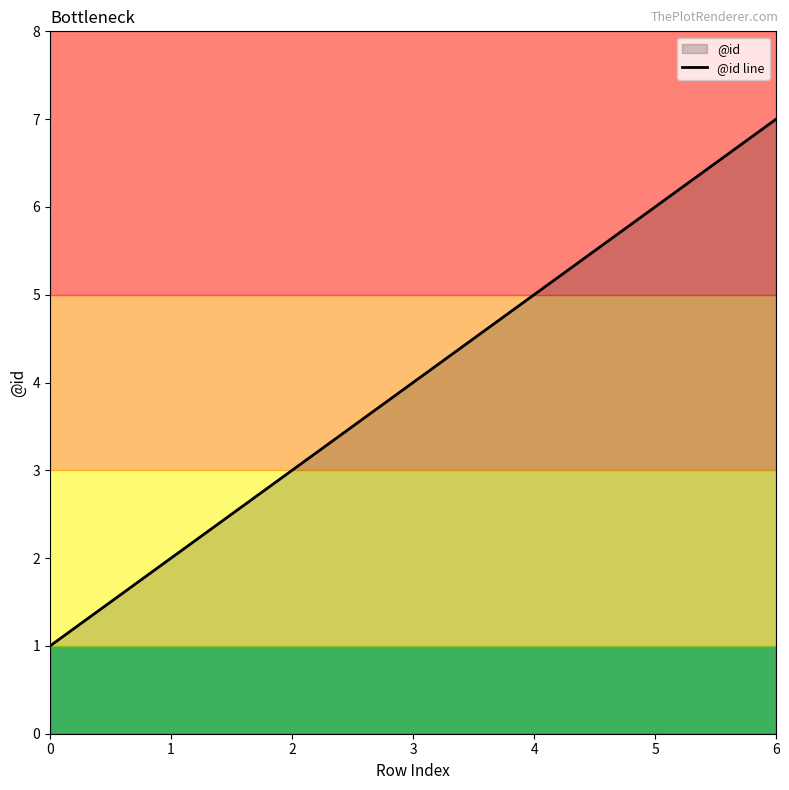

Reading right to left, transcribe all the data shown in this chart.

6=7	5=6	4=5	3=4	2=3	1=2	0=1